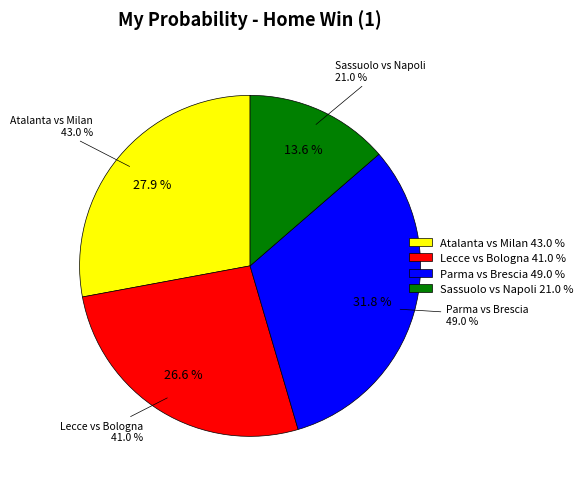

Between Atalanta vs Milan and Lecce vs Bologna, which is larger?

Atalanta vs Milan